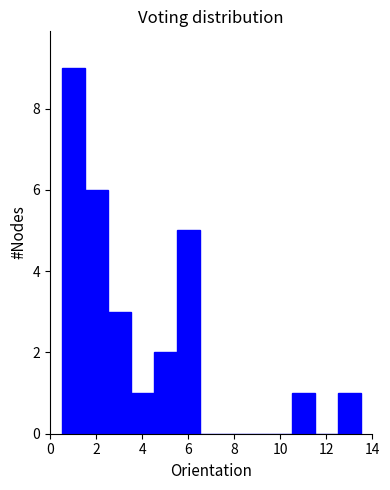

What is the height of the bar covering 5.5 to 6.5 on the x-axis? Neither the bar edges nor the heights are printed on the chart, so give them approximately, as read against the axes.

5